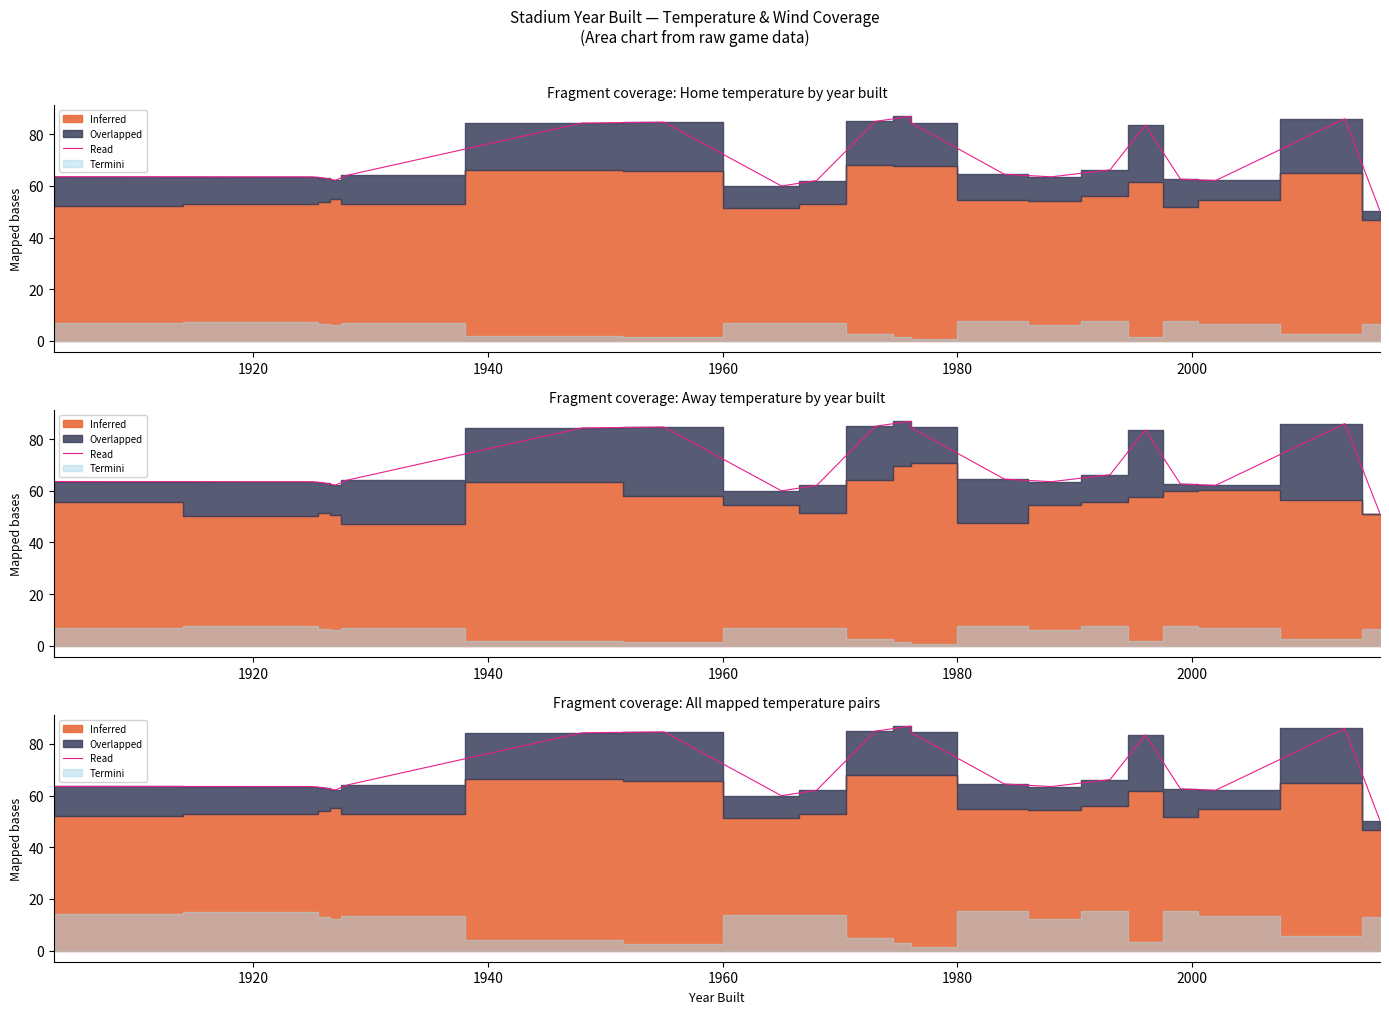

Is it true that the value at 1920 is 63.5?

True